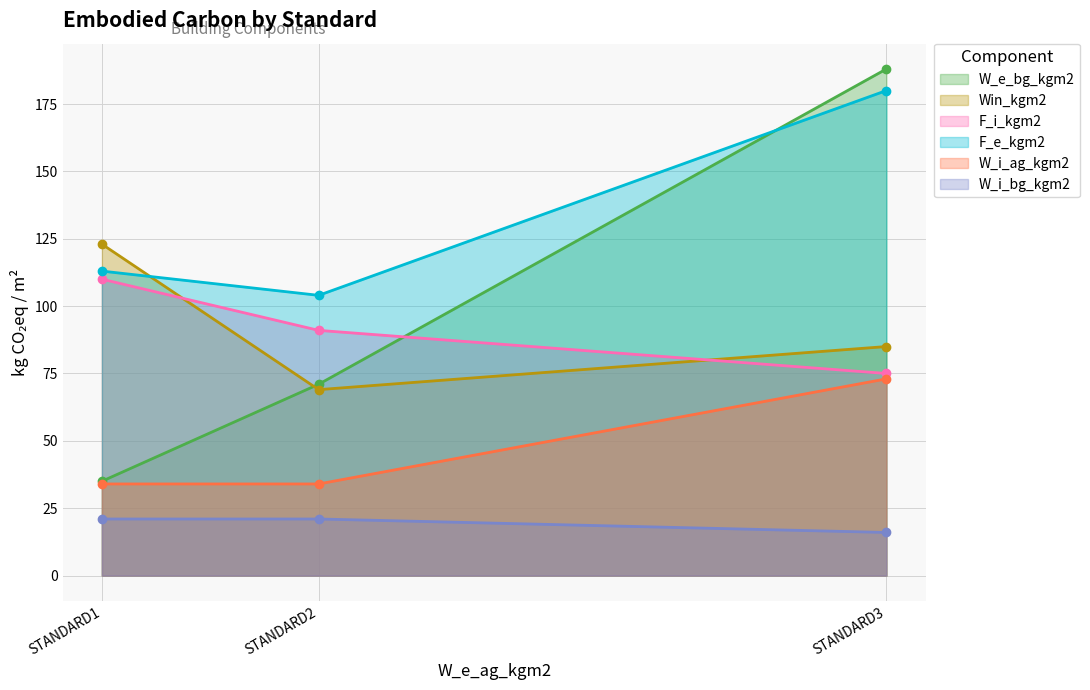

True or false: W_e_bg_kgm2 has a value of 188 at STANDARD3.

True